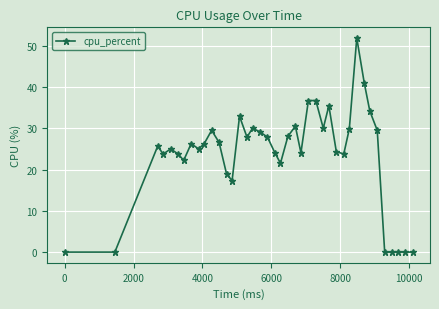

True or false: the data has more than 0 interior local peaks.

True